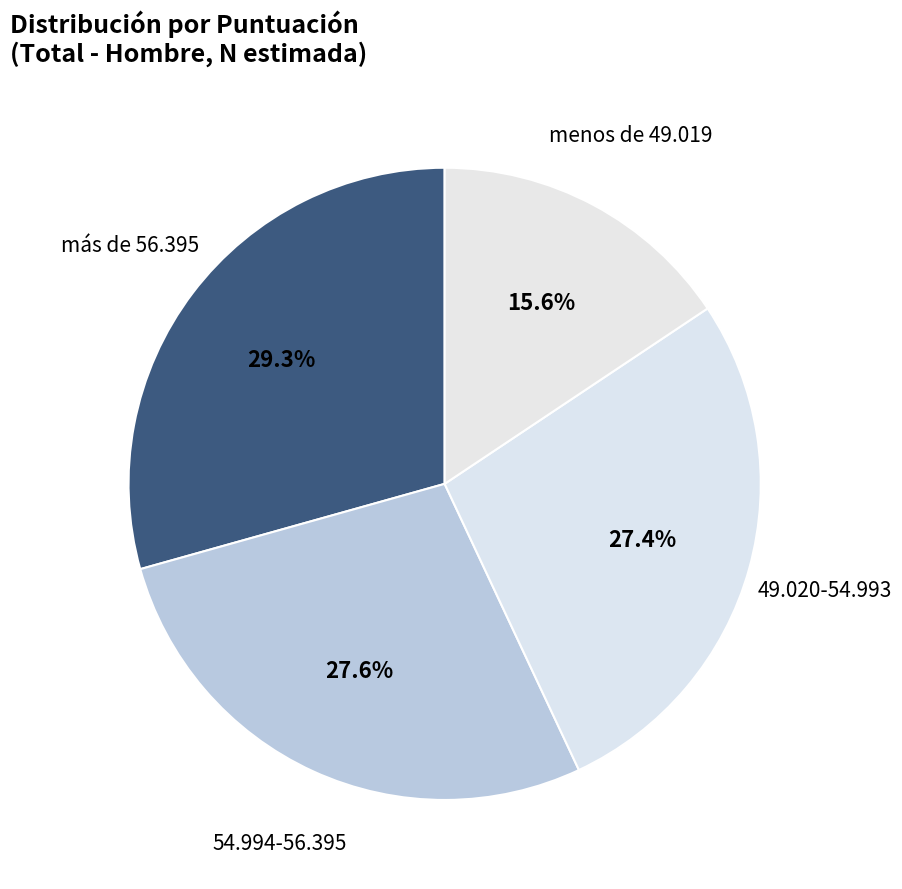

Which slice is the largest?

más de 56.395